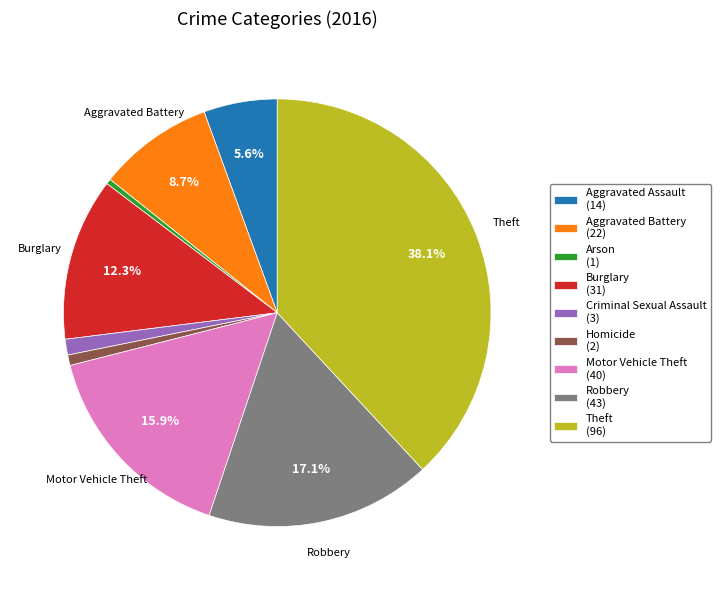

Approximately how many times larger is the value at Robbery compared to Aggravated Assault?

3.1